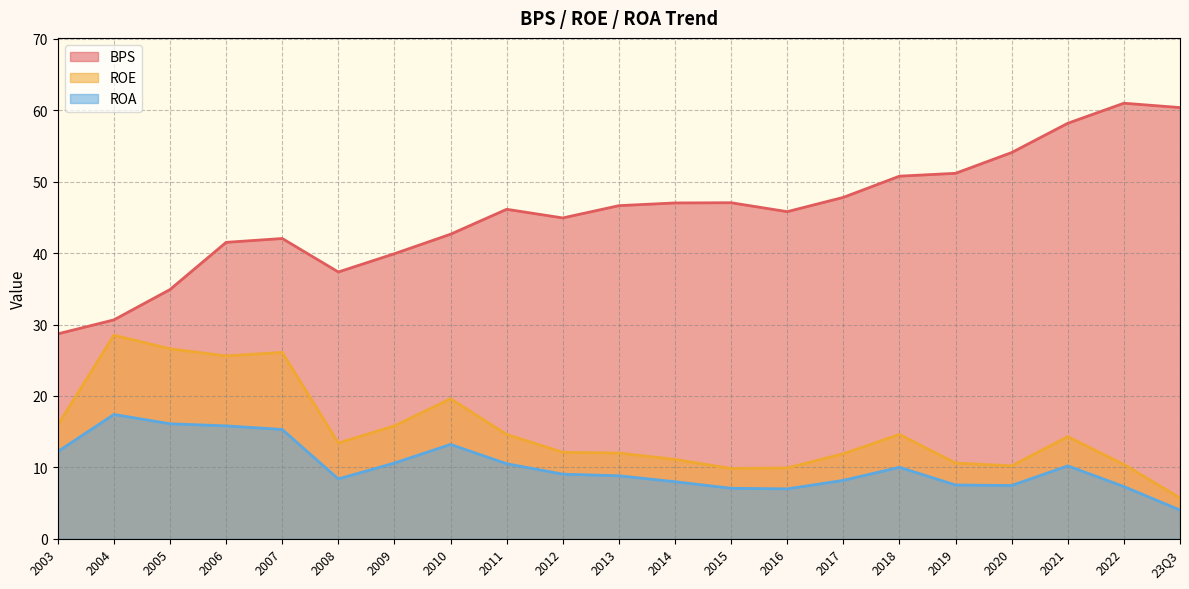

What is the label of the 5th point from the left?

2007